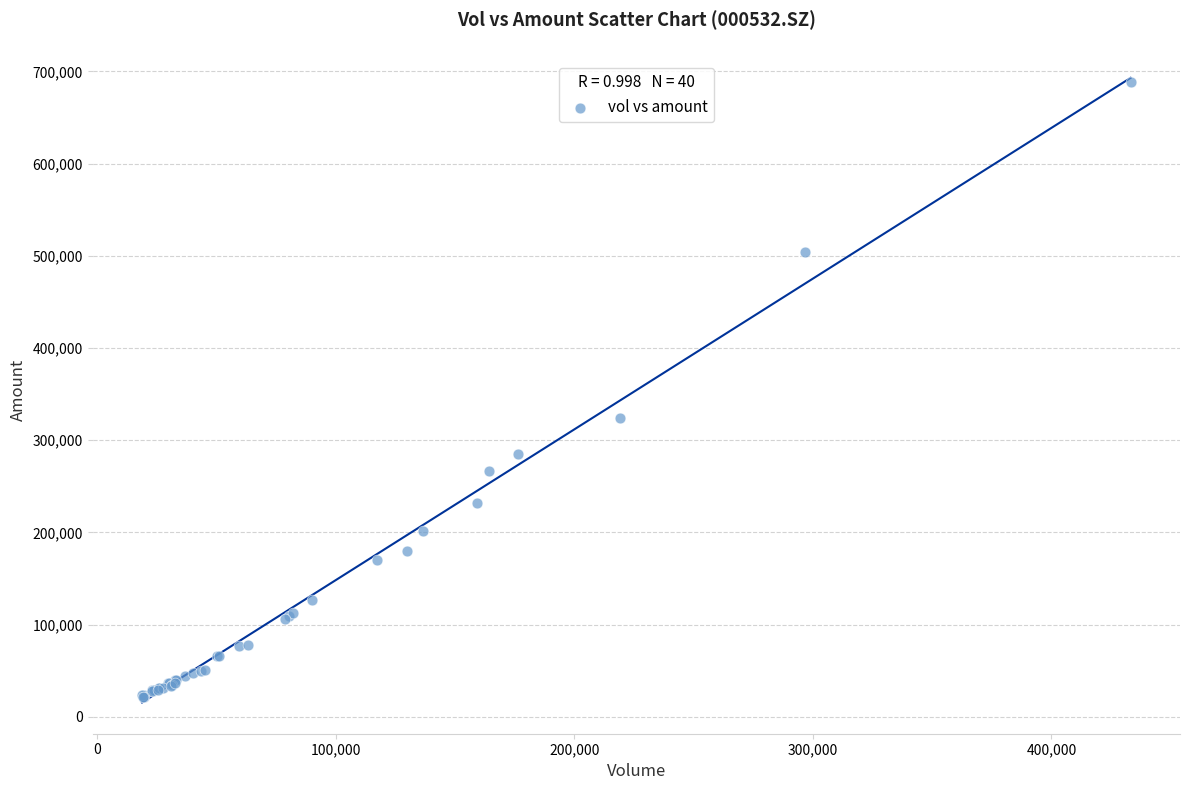

What Y value in the scatter plot is closest to 354811?

324364.7